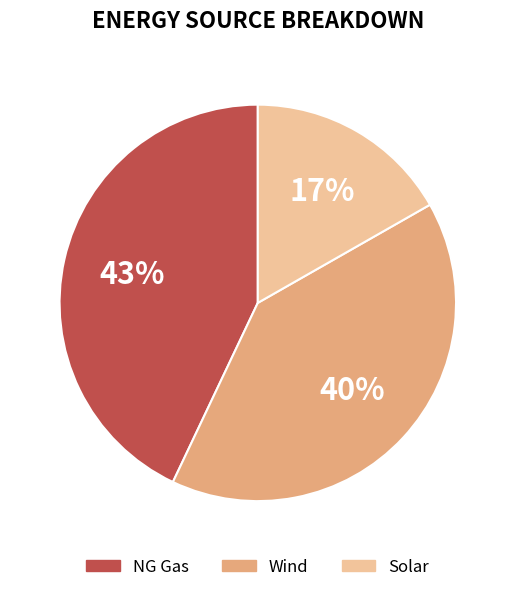

Combined, do Wind and Solar account for over 50%?

Yes